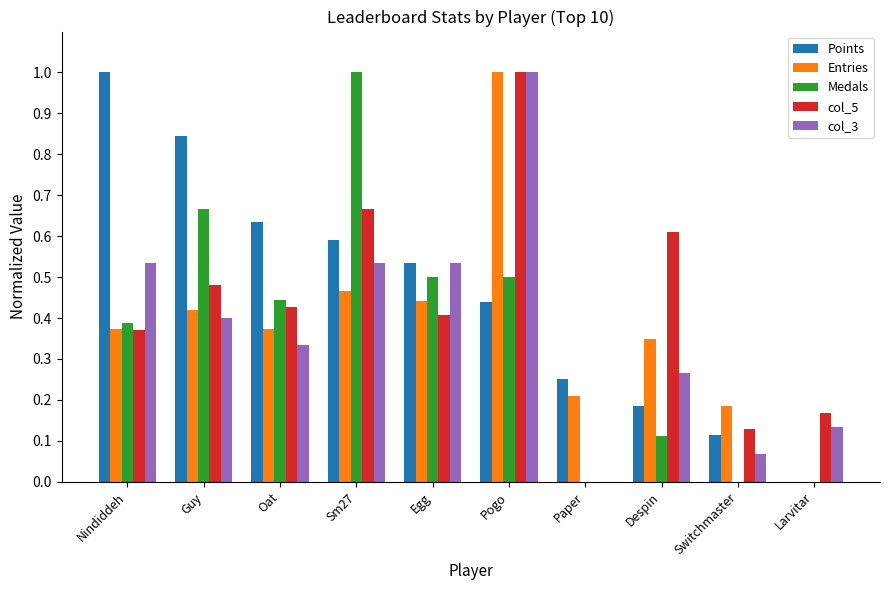

Does the chart contain stacked bars?

No